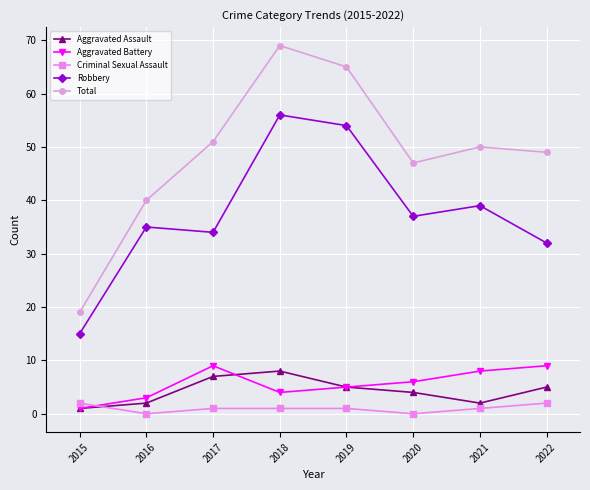

The Aggravated Assault series shows 5 at 2022. True or false?

True